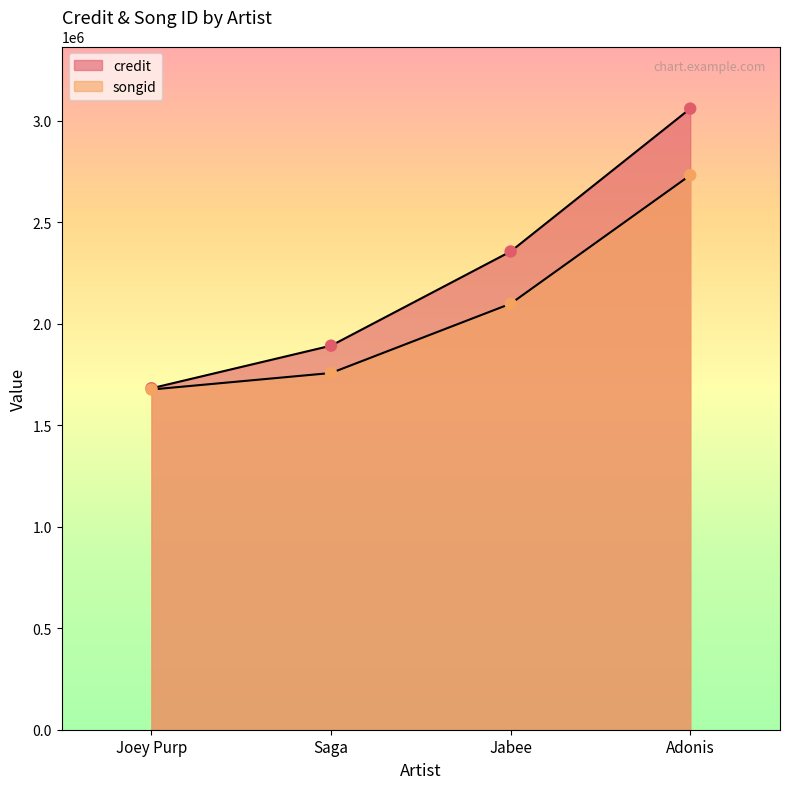

Is the value of credit at Joey Purp greater than the value of songid at Adonis?

No